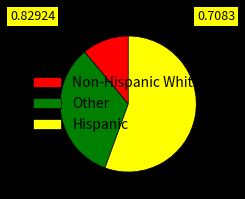

Is the sum of Hispanic and Non-Hispanic White greater than half?

Yes